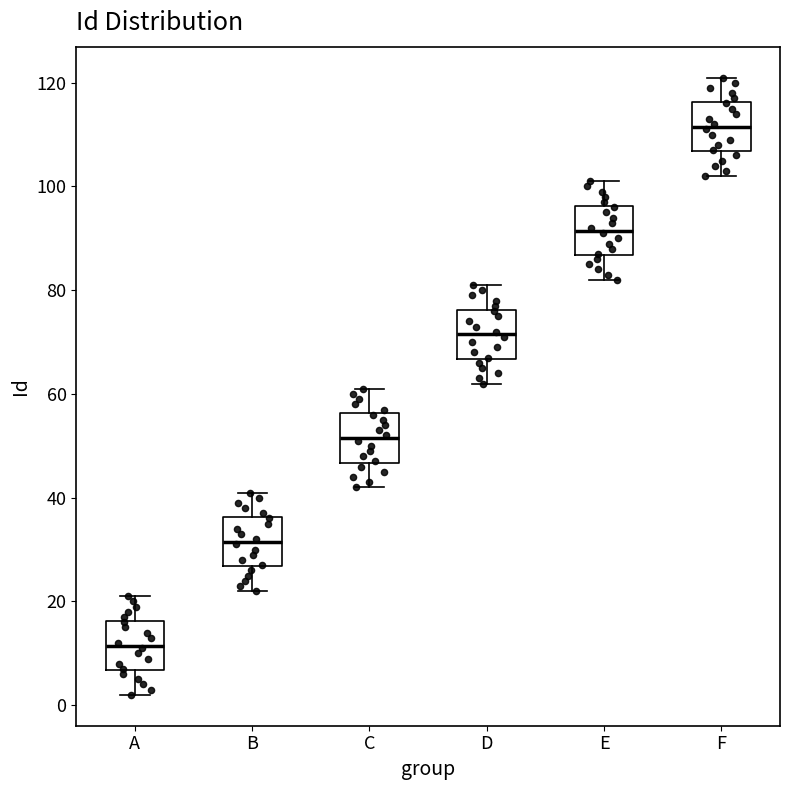

Reading left to right, transcribe this box plot: for each box, give where its median line is, the range the box spans, and where its two whiskers end, as read against the y-axis. The values are not printed on the chart, so give them approximately, as read against the axis.

A: median 12, box 6 to 16, whiskers 2 to 22
B: median 32, box 26 to 36, whiskers 22 to 42
C: median 52, box 46 to 56, whiskers 42 to 62
D: median 72, box 66 to 76, whiskers 62 to 82
E: median 92, box 86 to 96, whiskers 82 to 102
F: median 112, box 106 to 116, whiskers 102 to 122